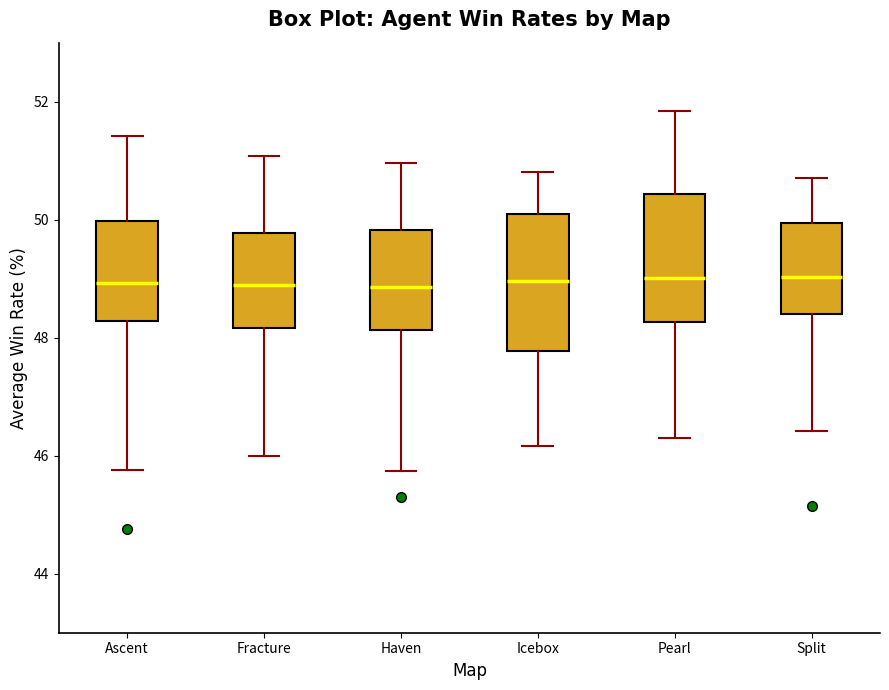

Reading left to right, read every box against the y-axis: the position of its median line, the range the box covers, and the ends of its whiskers. The values are not printed on the chart, so give them approximately, as read against the axis.

Ascent: median 49.0, box 48.2 to 50.0, whiskers 45.8 to 51.4
Fracture: median 48.8, box 48.2 to 49.8, whiskers 46.0 to 51.0
Haven: median 48.8, box 48.2 to 49.8, whiskers 45.8 to 51.0
Icebox: median 49.0, box 47.8 to 50.0, whiskers 46.2 to 50.8
Pearl: median 49.0, box 48.2 to 50.4, whiskers 46.4 to 51.8
Split: median 49.0, box 48.4 to 50.0, whiskers 46.4 to 50.8